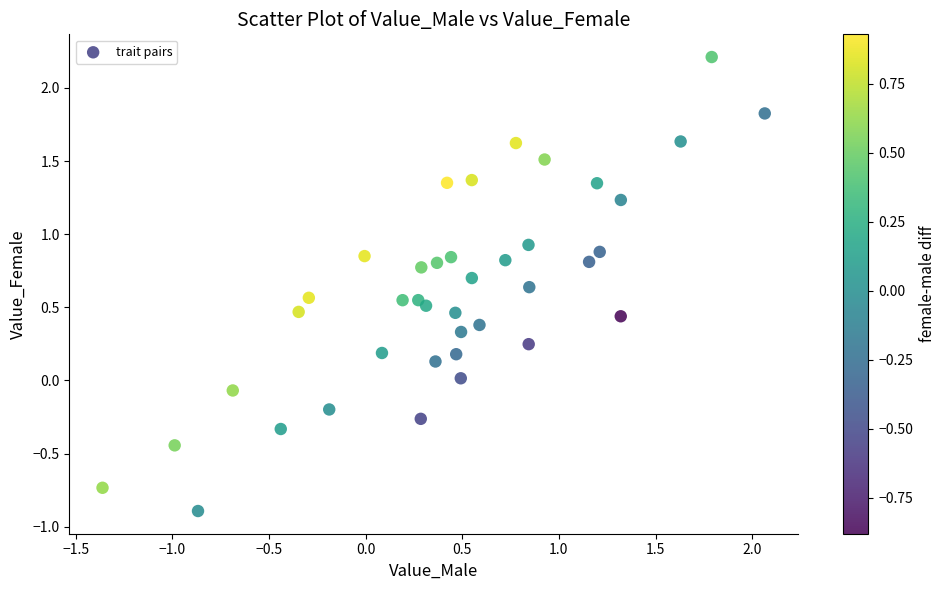

What is the range of X values (max minus min)?

3.4